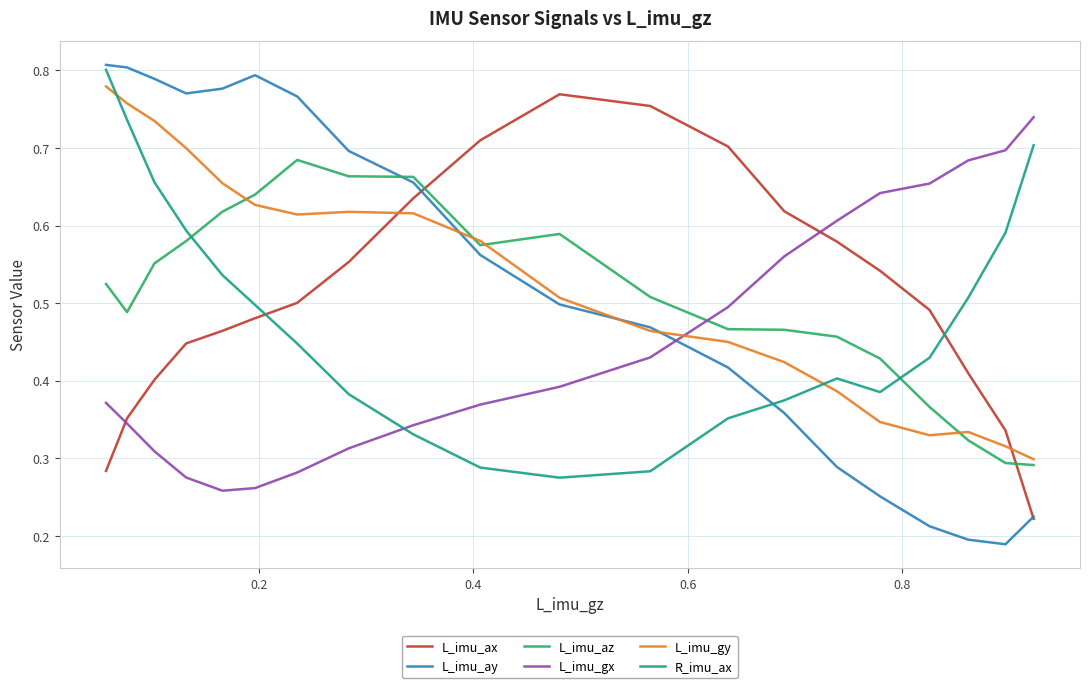

Which series has the largest total across all categories?

L_imu_gy